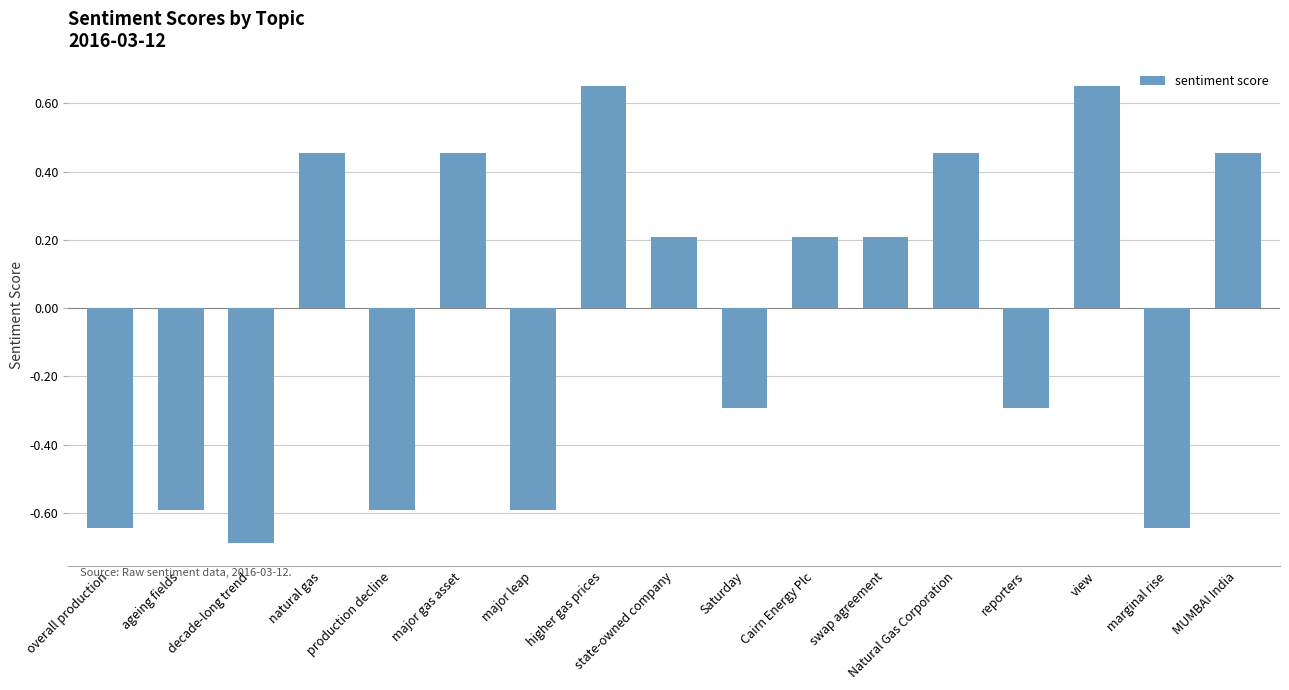

How many data points are above 0?

9